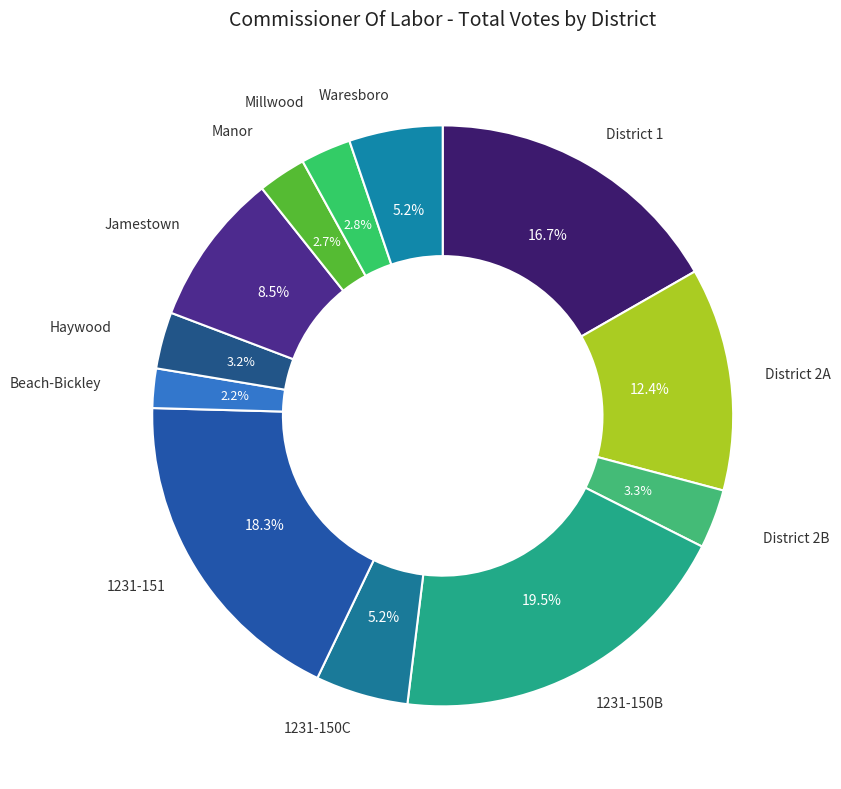

Is Jamestown the majority of the pie?

No